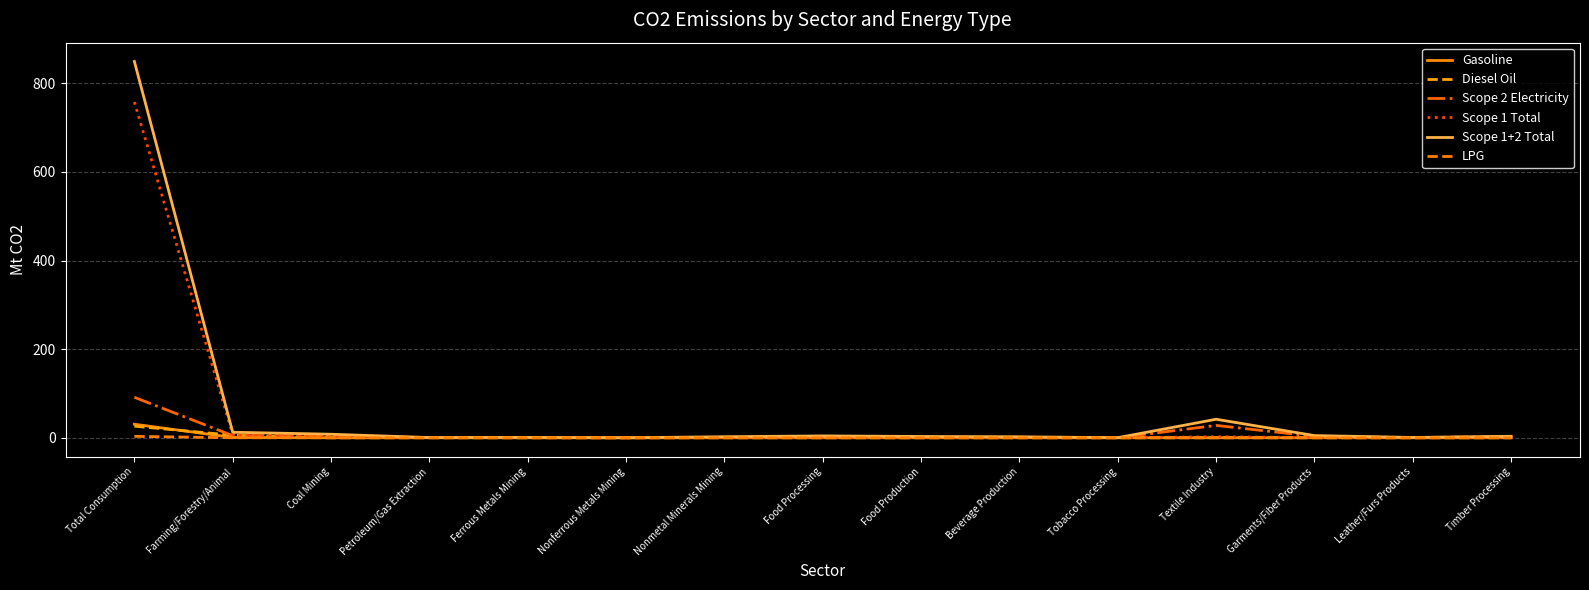

The Scope 2 Electricity series shows 2.8 at Timber Processing. True or false?

True